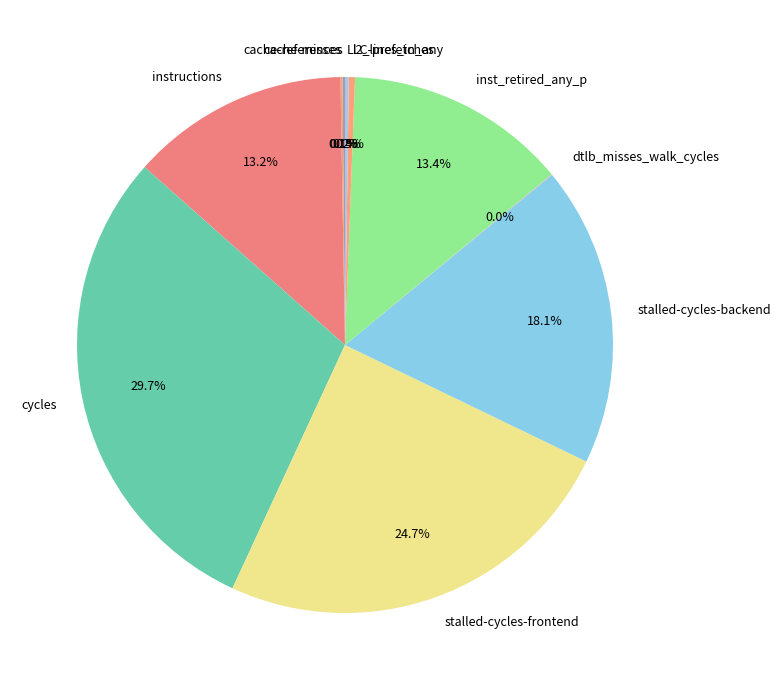

Does instructions represent more than half of the total?

No